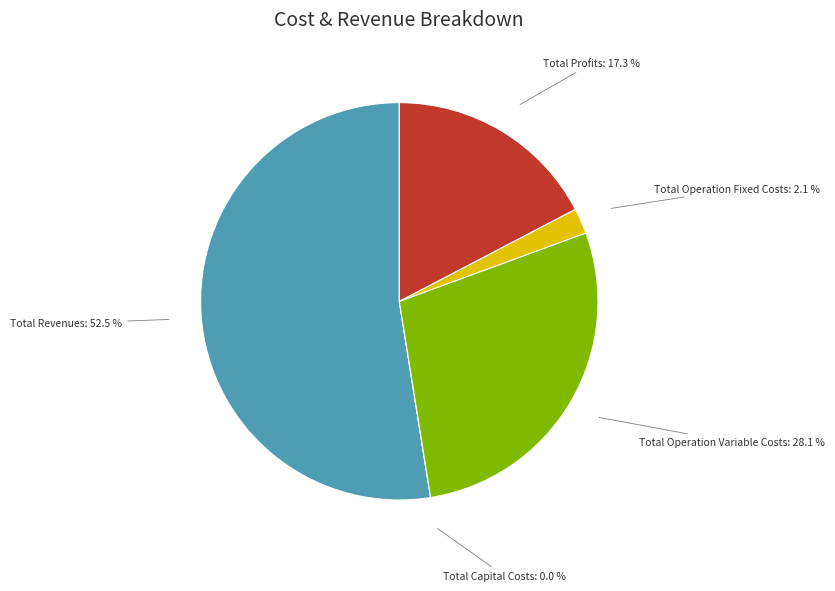

Which category has the smallest portion of the pie?

Total Capital Costs